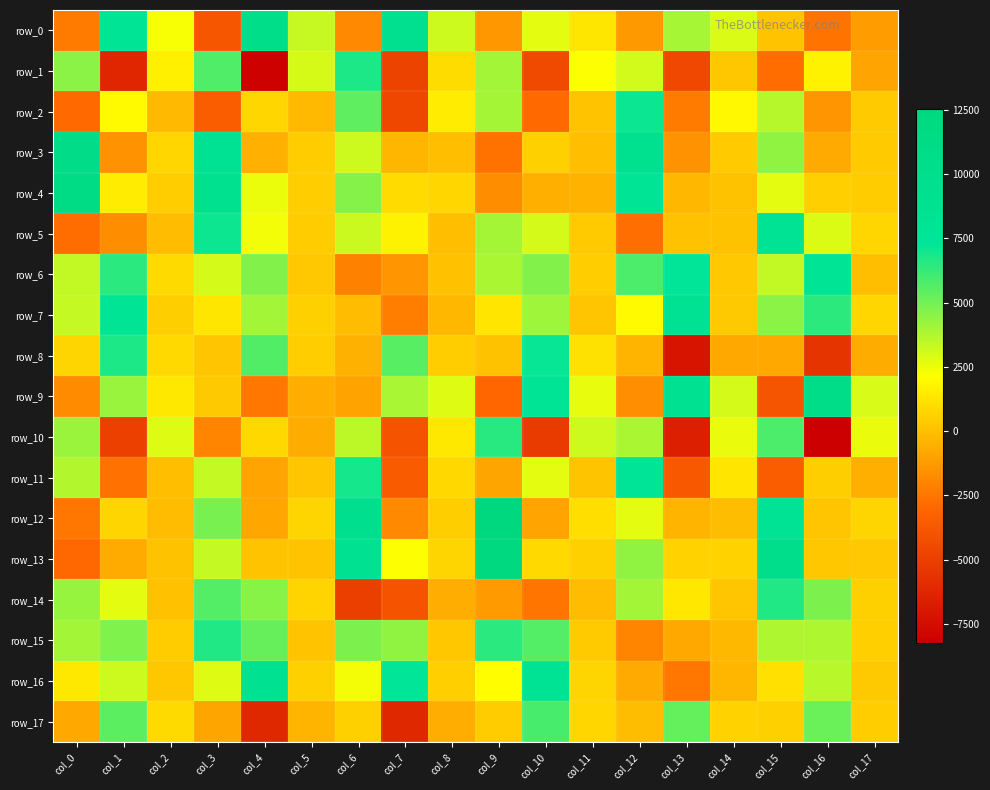

Which series has the largest total across all categories?

row_6